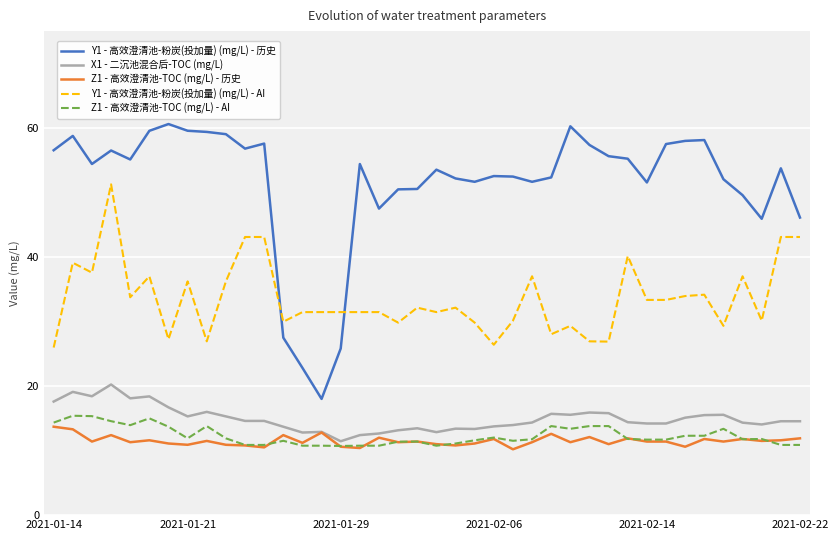

What is the highest value of the Z1 - 高效澄清池-TOC (mg/L) - 历史 series?

13.7